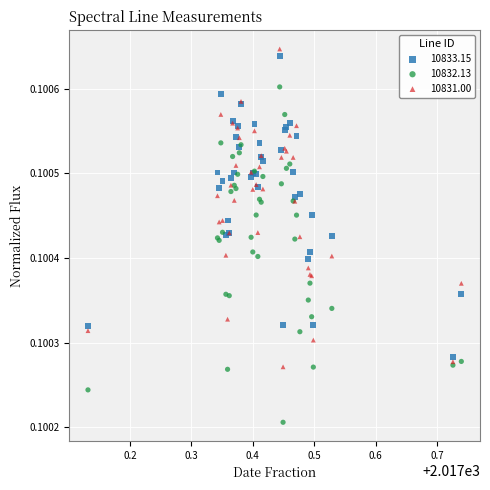

Which series reaches the minimum Y coordinate?

10832.13